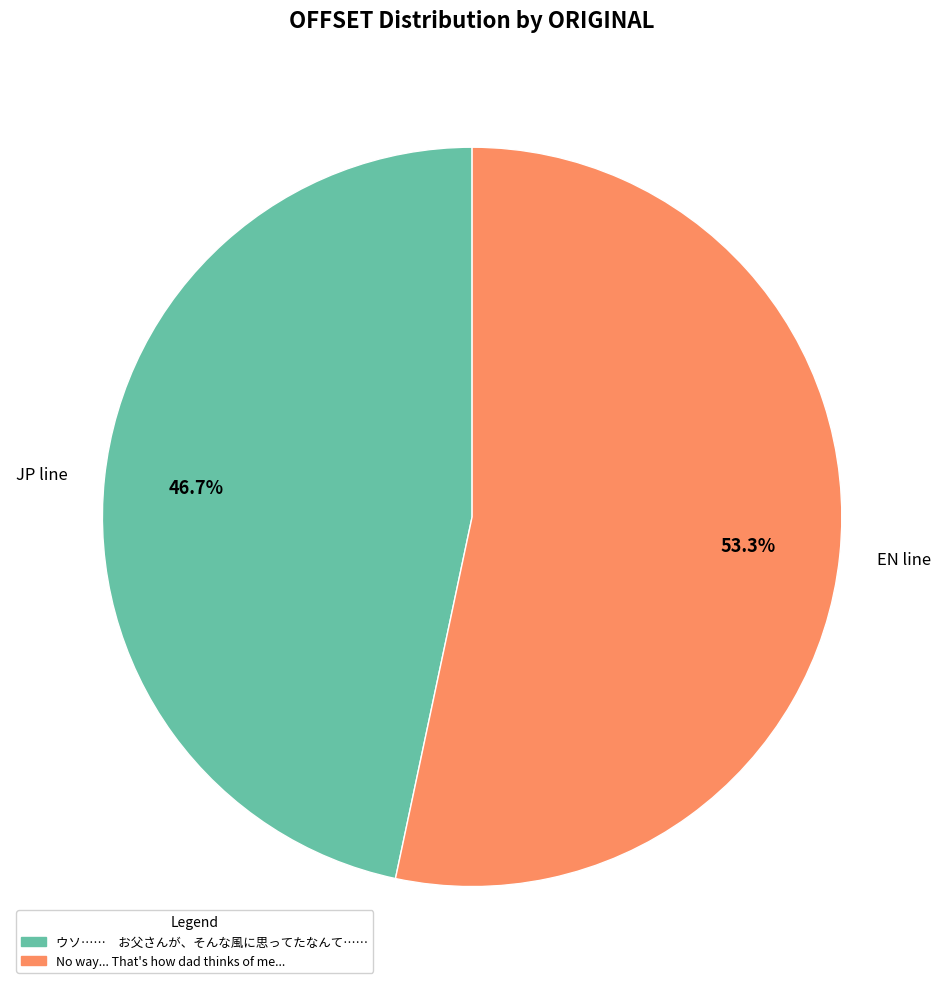

Approximately how many times larger is the value at JP line compared to EN line?

0.9